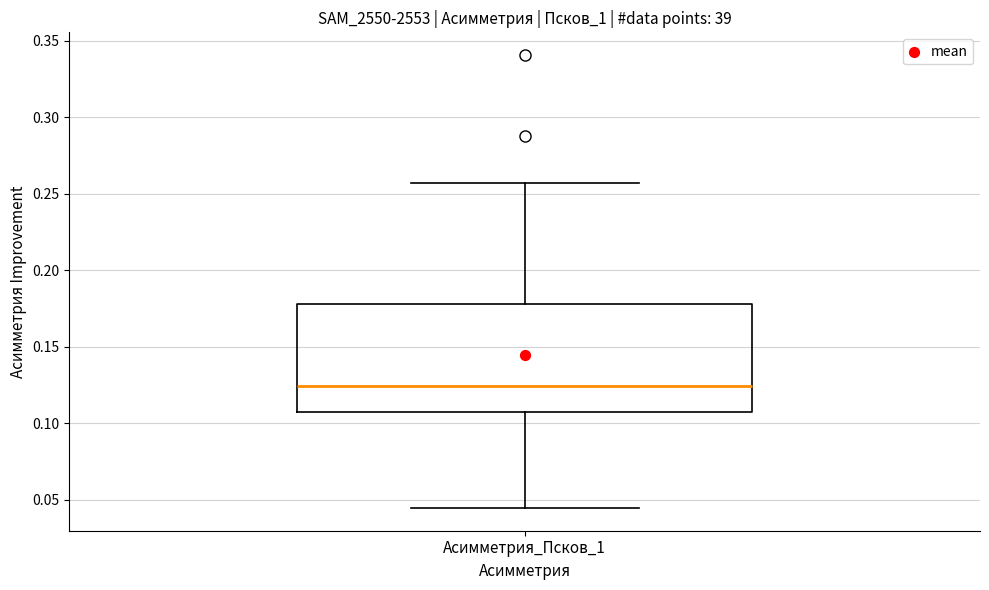

Read this box plot against the y-axis: the position of the median line, the range covered by the box, and the ends of both whiskers. The values are not printed on the chart, so give them approximately, as read against the axis.

median 0.125, box 0.105 to 0.180, whiskers 0.045 to 0.255